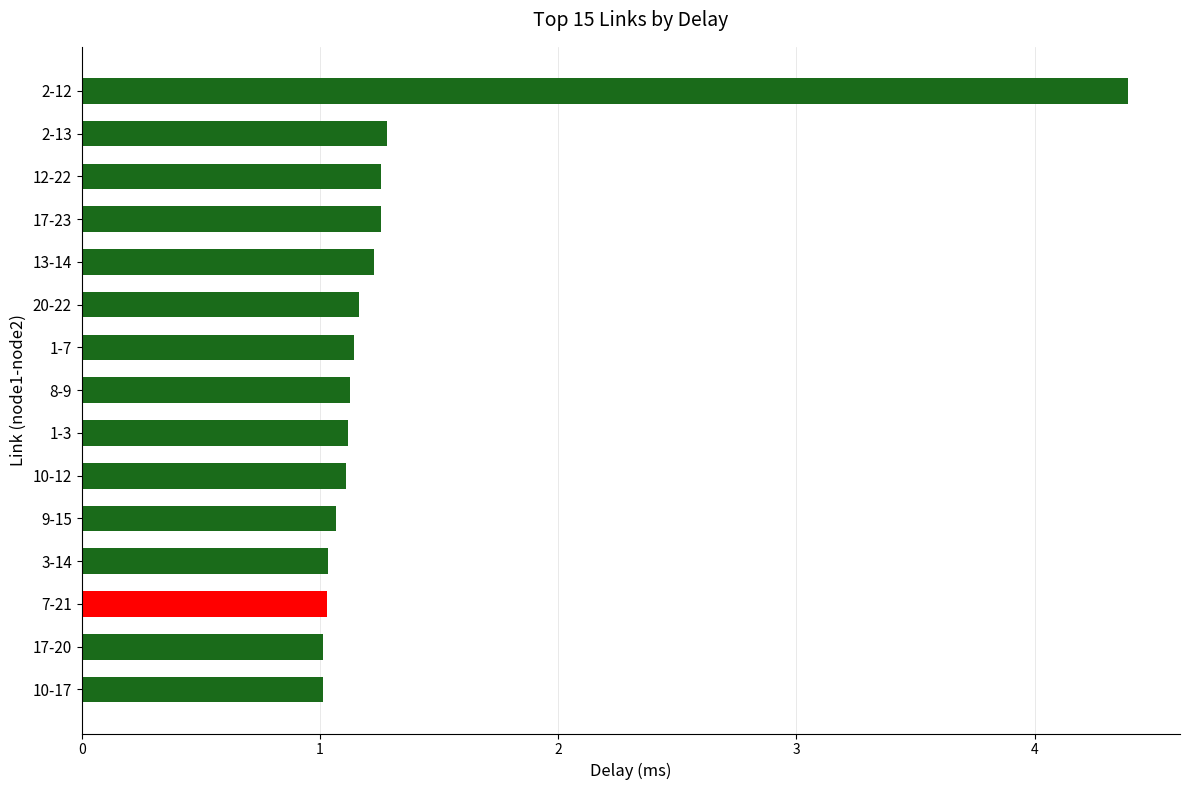

The value at 2-13 is 1.3. True or false?

True